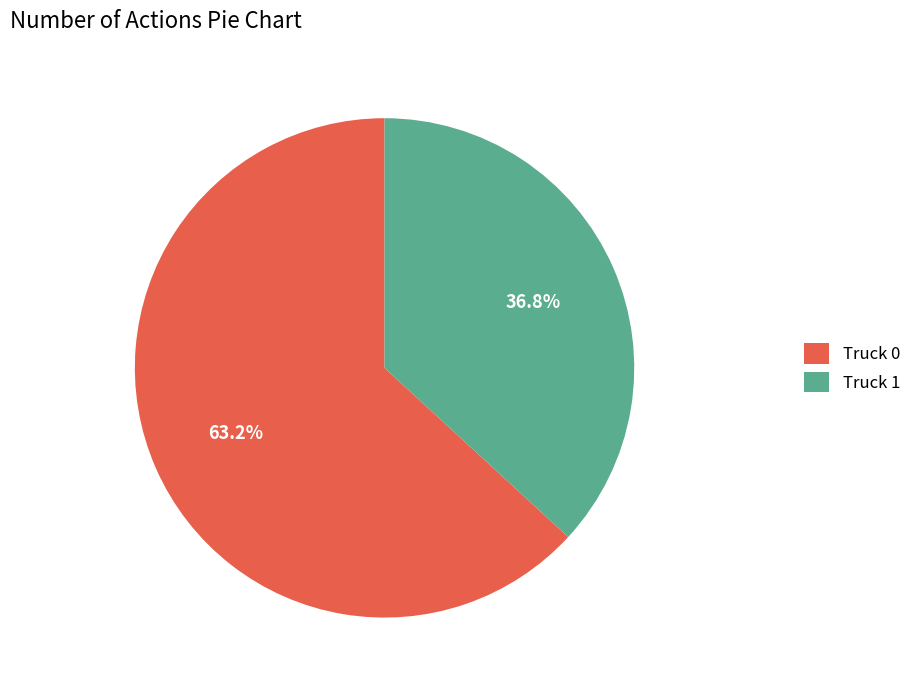

Is it true that Truck 1 is 37% of the pie?

True